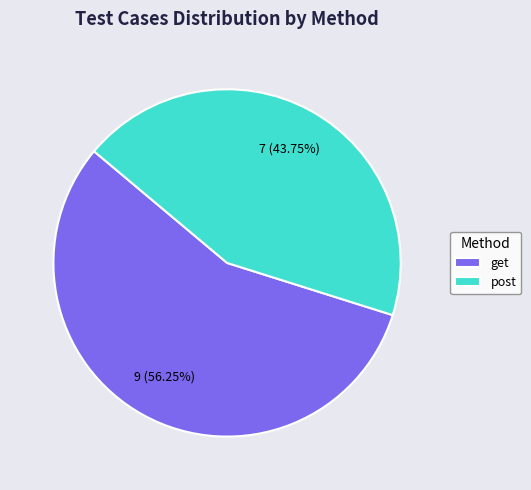

To the nearest percent, what is the average slice percentage?

50%